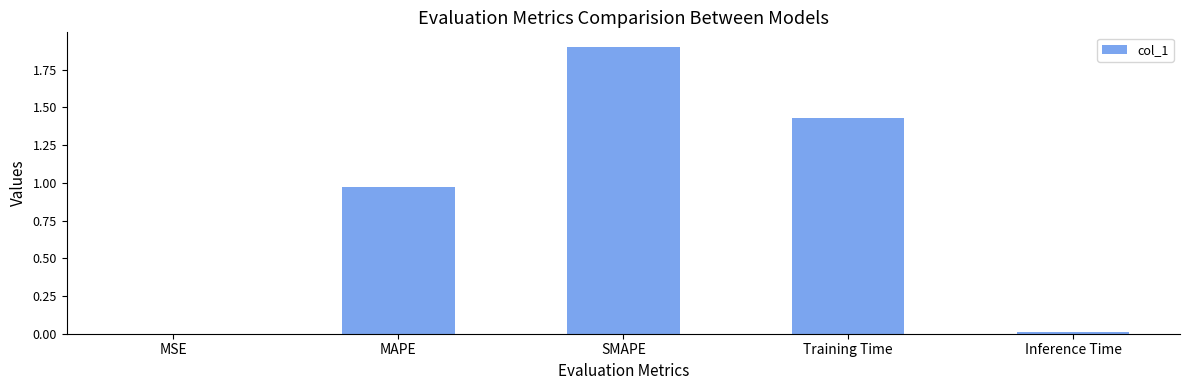

What is the sum of all values?

4.3